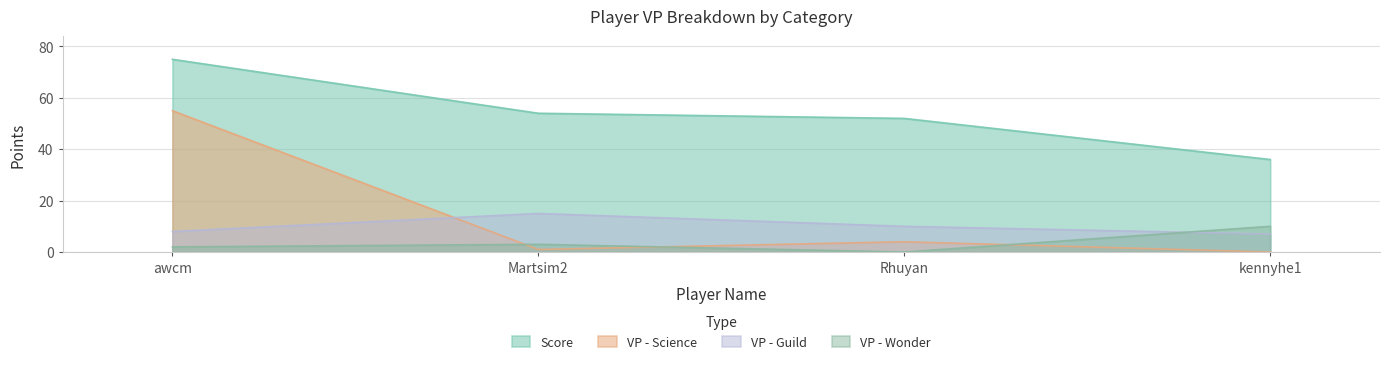

At which category is the sum across all series the highest?

awcm